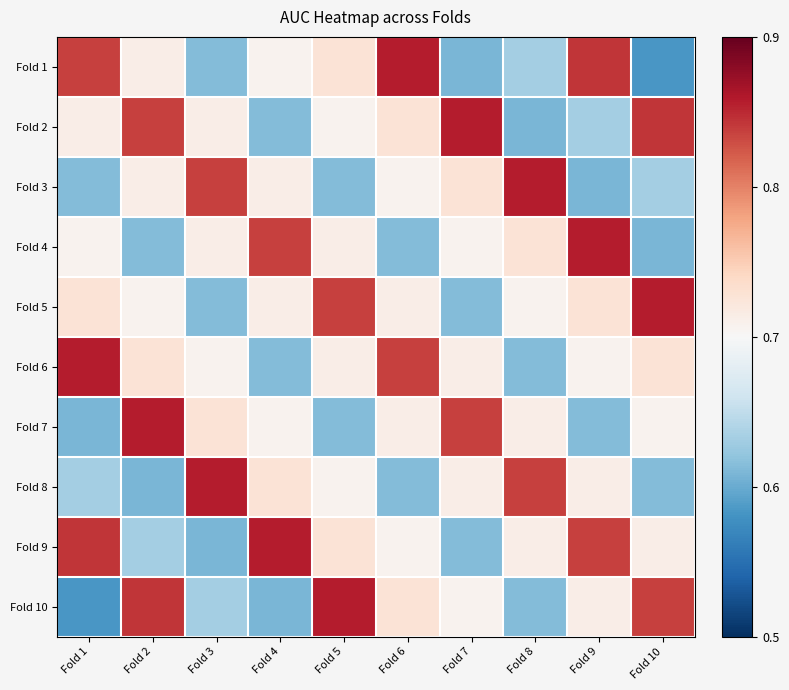

What is the total value across all series at Fold 1?

7.1